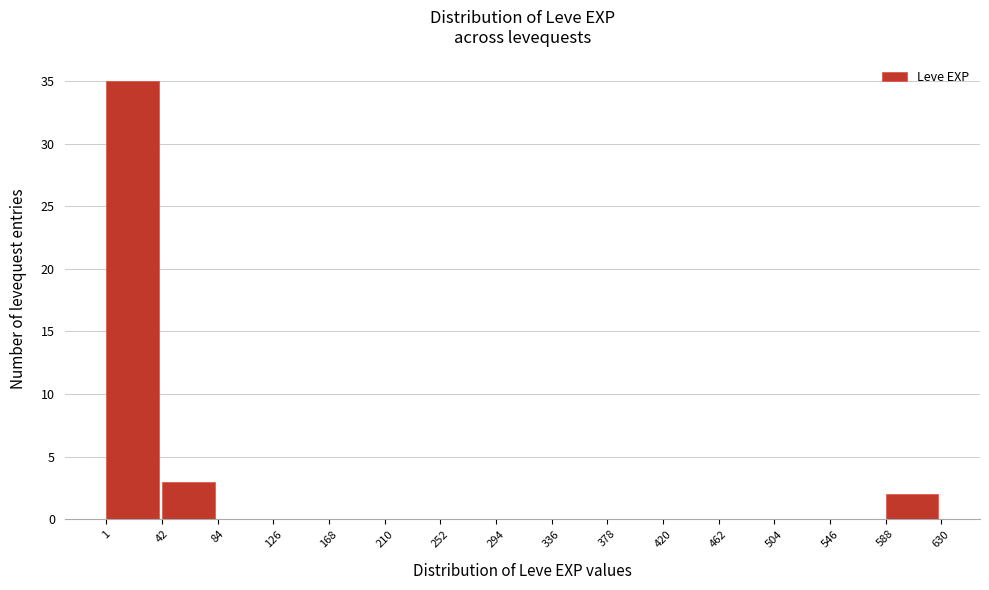

How tall is the bar that spans 588 to 630 on the x-axis? The values are not printed on the chart, so give them approximately, as read against the axis.

2